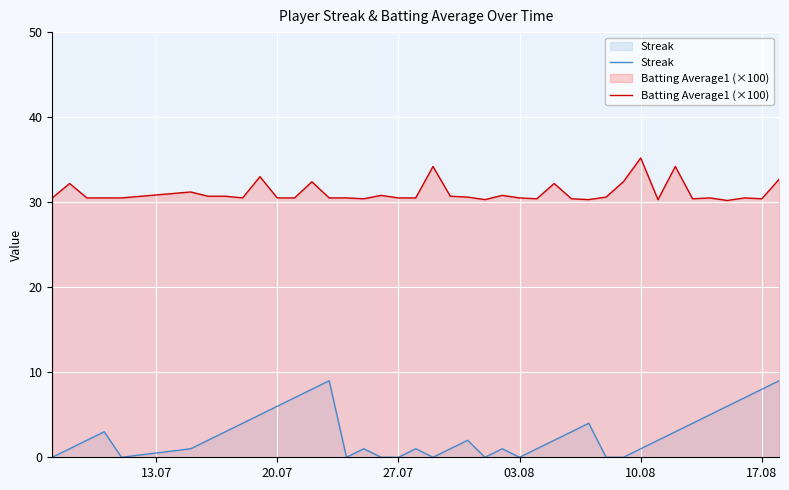

Which series has the widest spread of values?

Streak